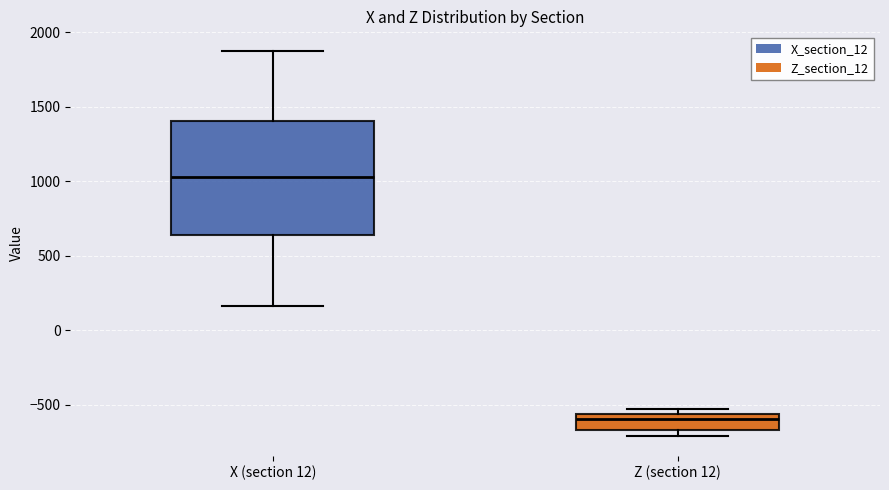

Comparing the boxes themselves (not the whiskers), which one is the tallest?

X (section 12)